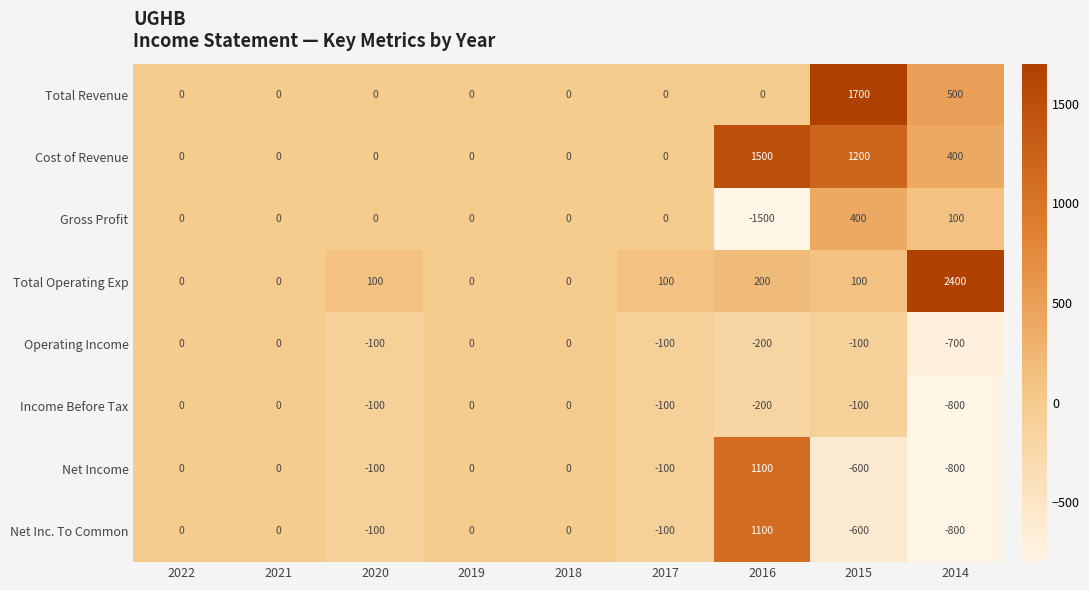

Which label corresponds to the smallest value in the chart?

2016